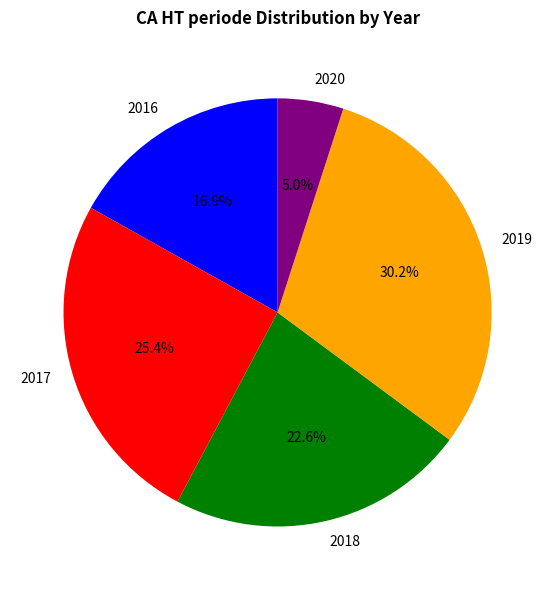

Rank the categories by value from lowest to highest.

2020, 2016, 2018, 2017, 2019